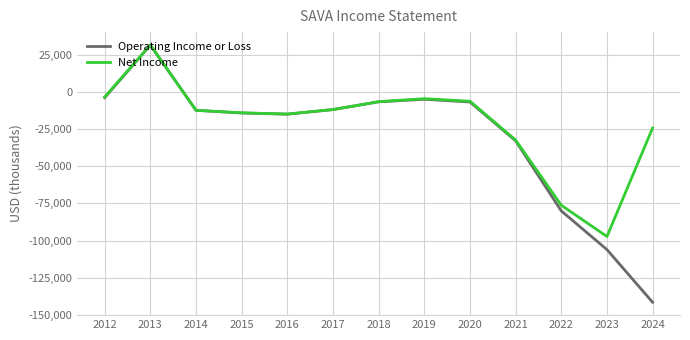

The value of Operating Income or Loss at 2021 is -48860. True or false?

False